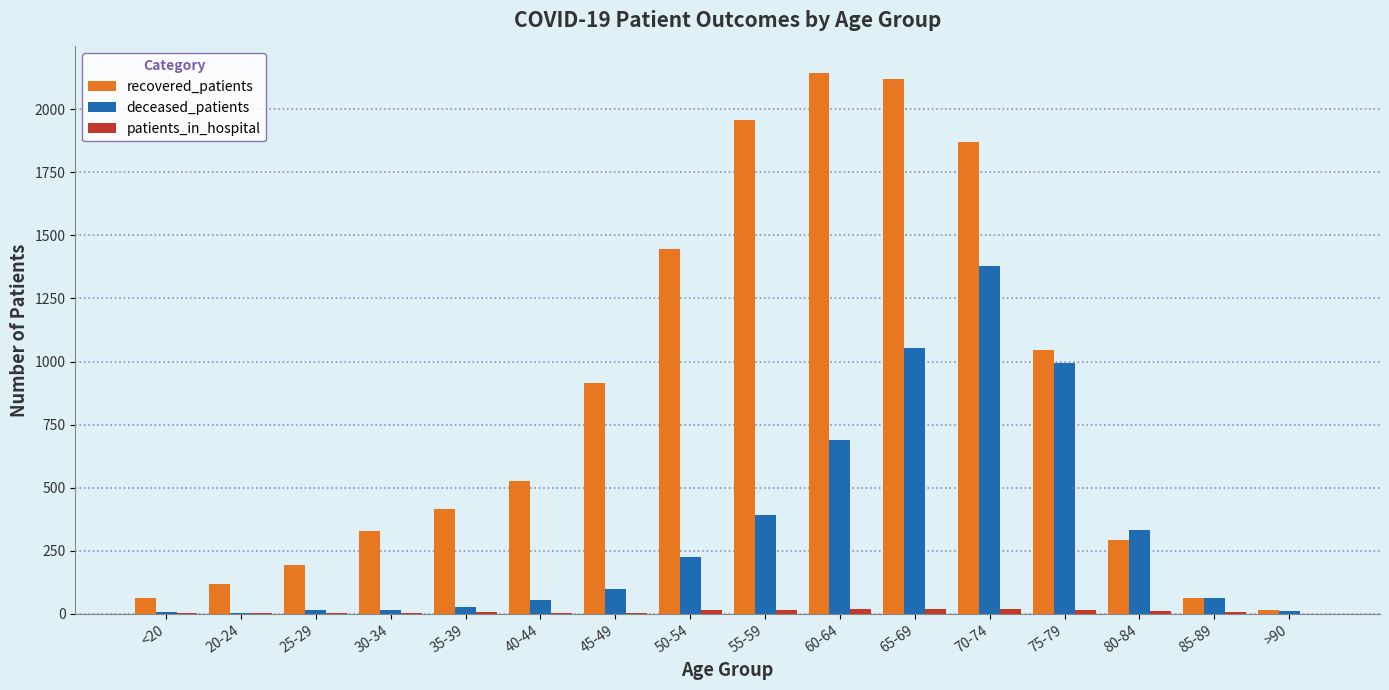

What is the sum of all recovered_patients values?

13510